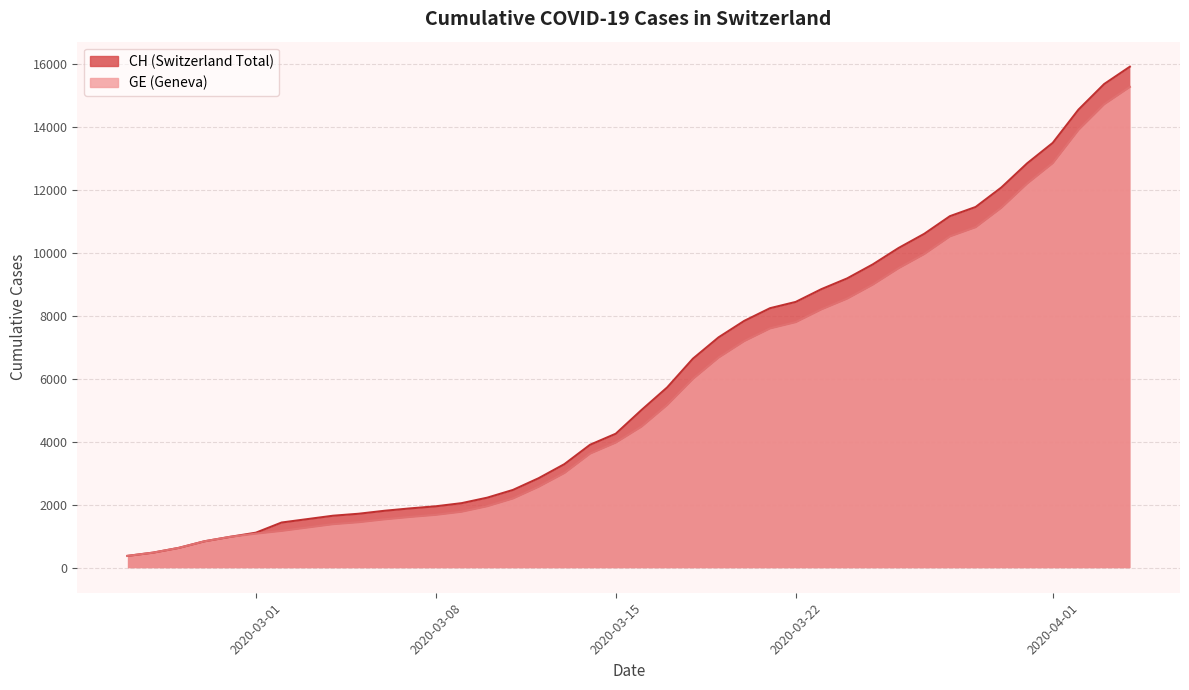

True or false: CH has more than 0 interior local peaks.

False